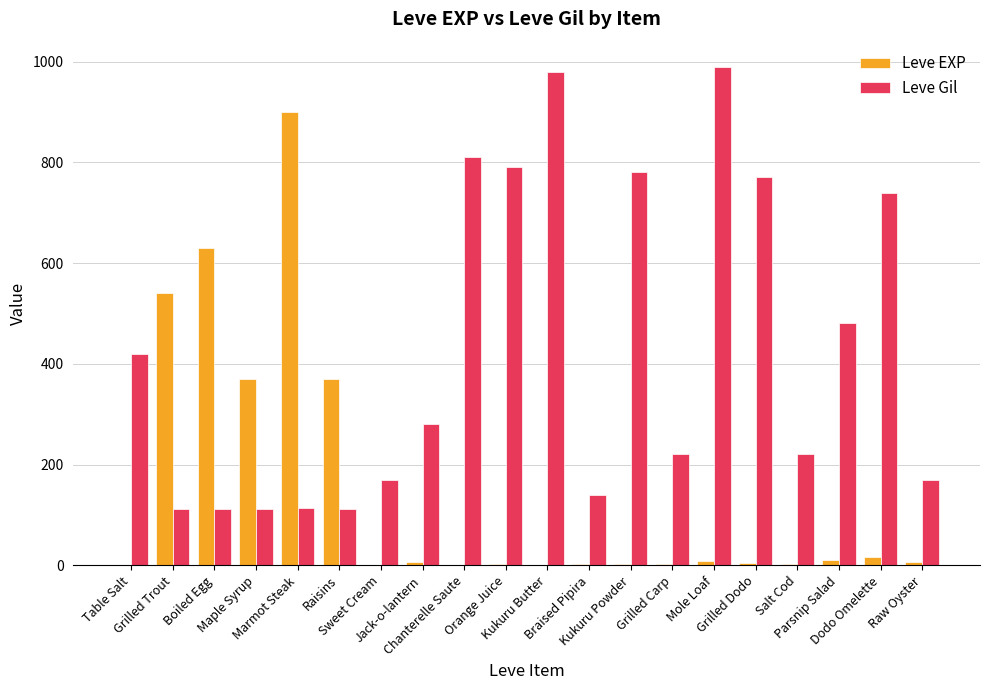

Where does the Leve Gil series first go above 280?

Table Salt